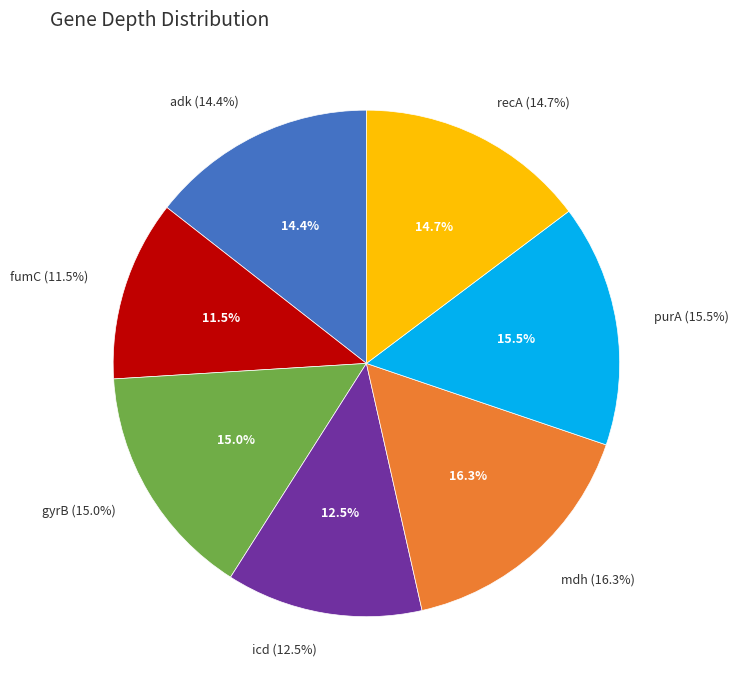

What percentage is the adk slice, to the nearest percent?

14%